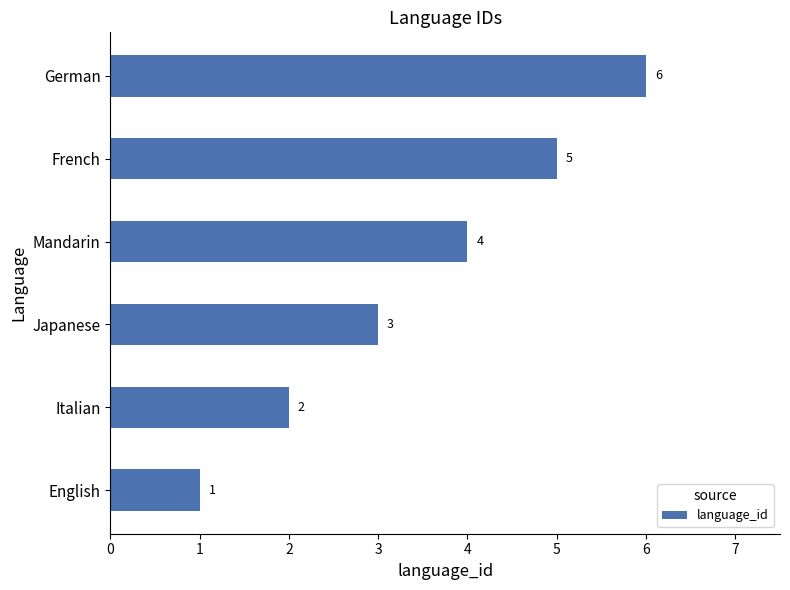

Are the bars grouped side by side (vs. stacked)?

No